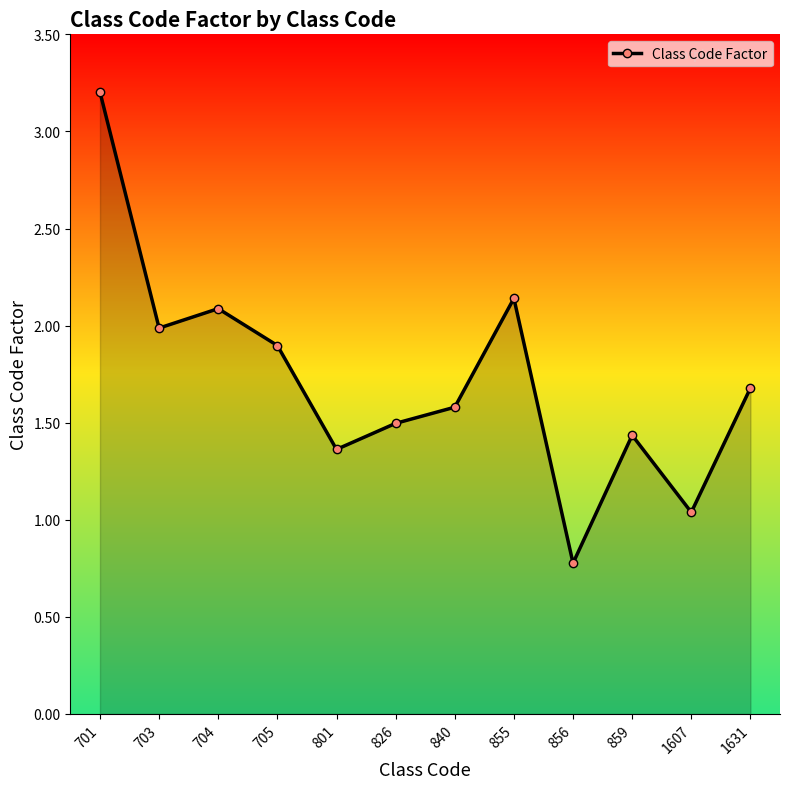

Is it true that the value at 855 is 2.1?

True